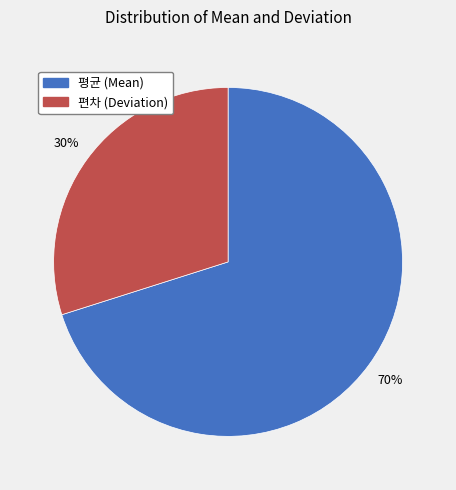

To the nearest percent, what percentage of the pie is 평균?

70%